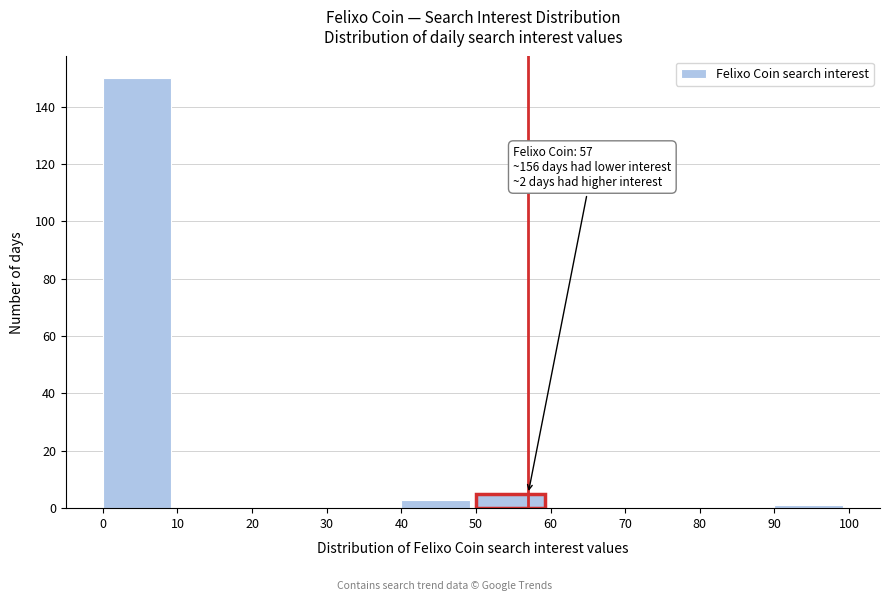

Which range on the x-axis has the tallest bar?

0 to 10